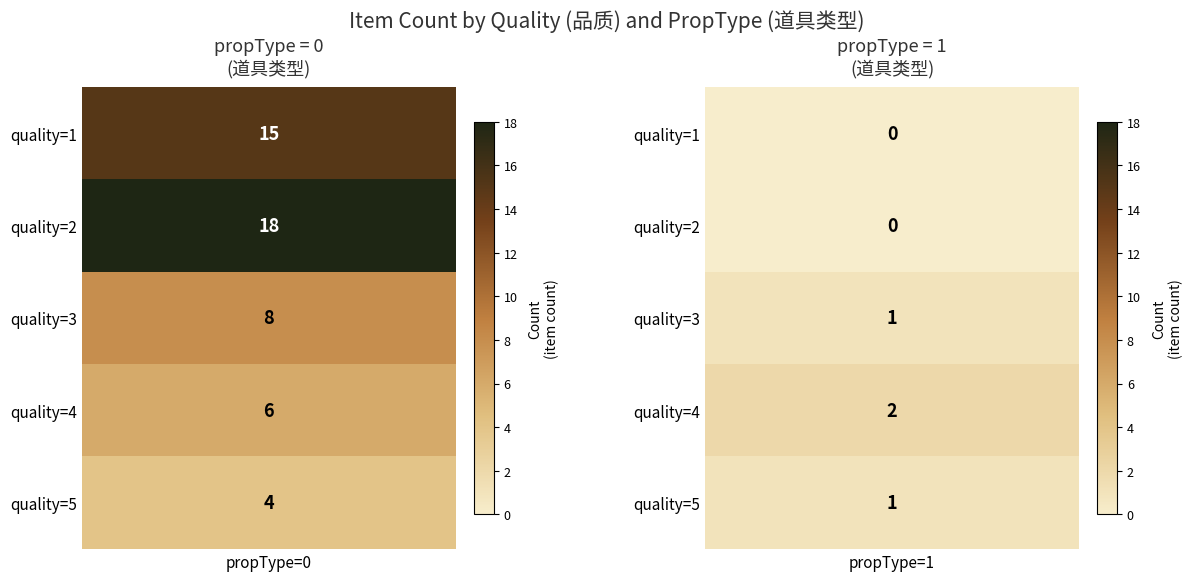

What is the difference between the second highest and minimum values?

15